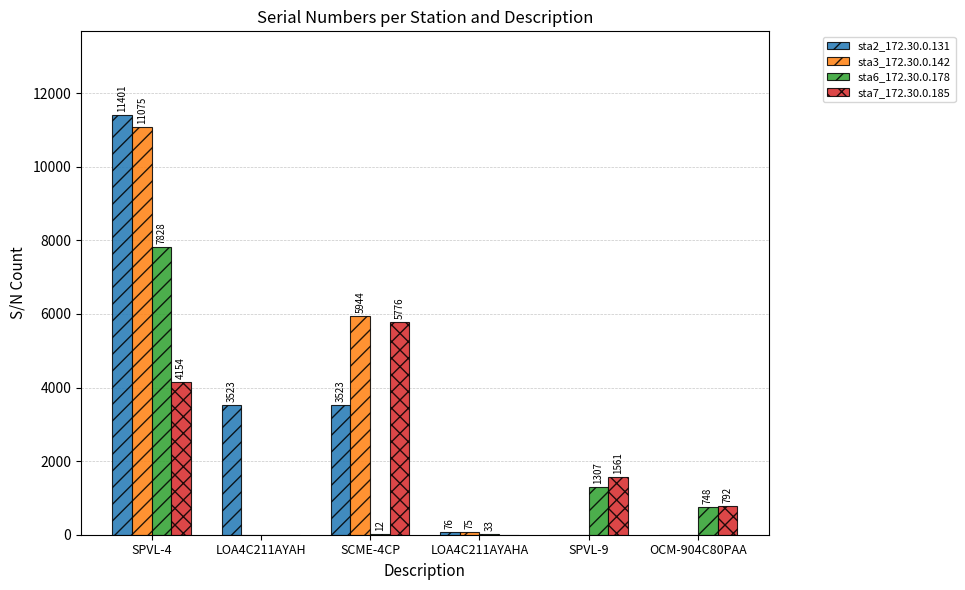

Is it true that sta6_172.30.0.178 equals 1307 at SPVL-9?

True